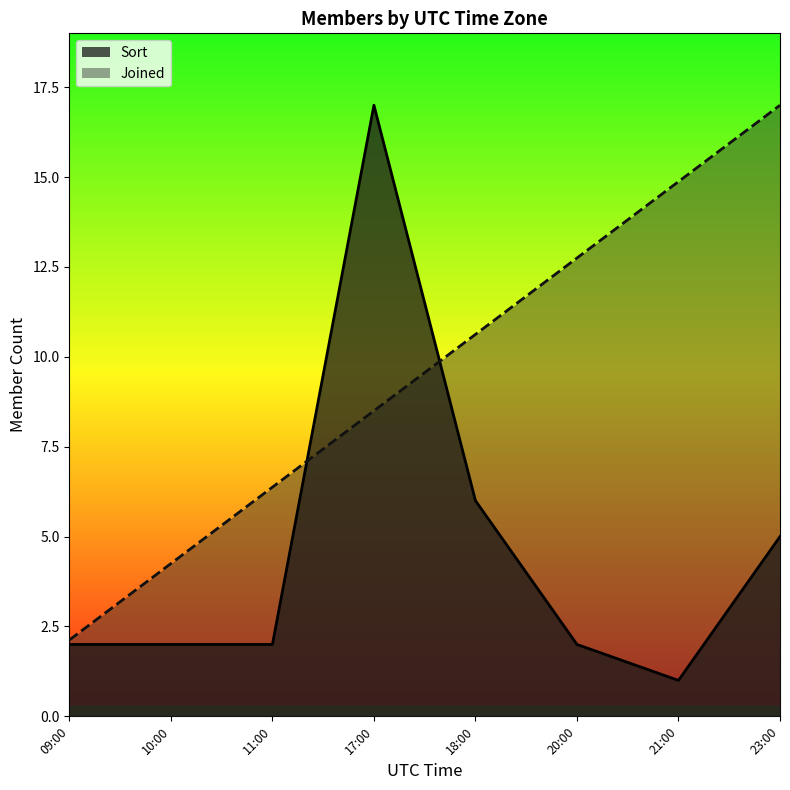

At 11:00, list the series in order from largest to smallest.

Joined, Sort